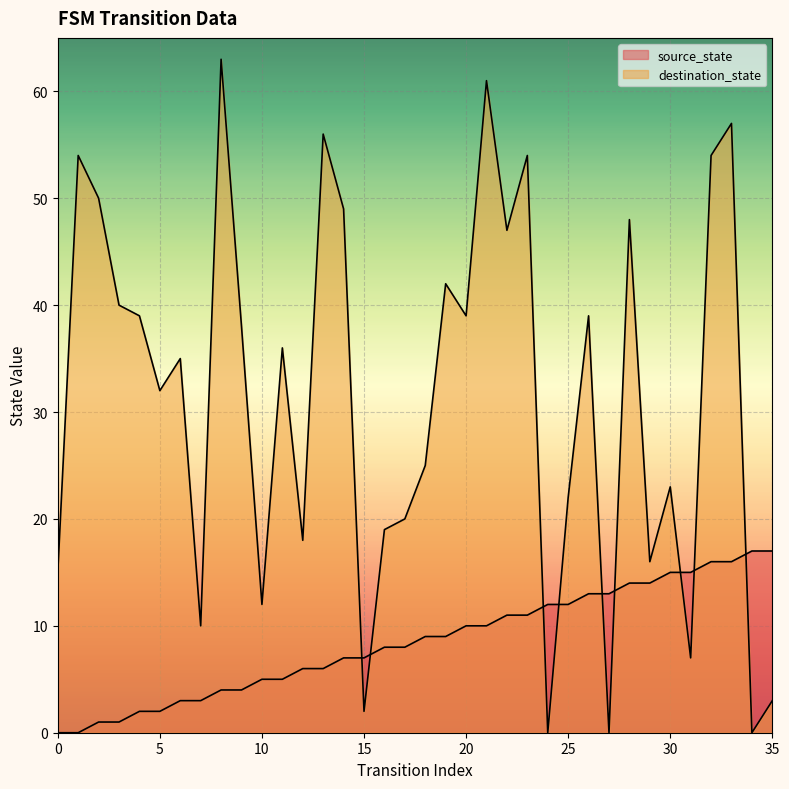

What is the difference between the highest and lowest values at 33?

41